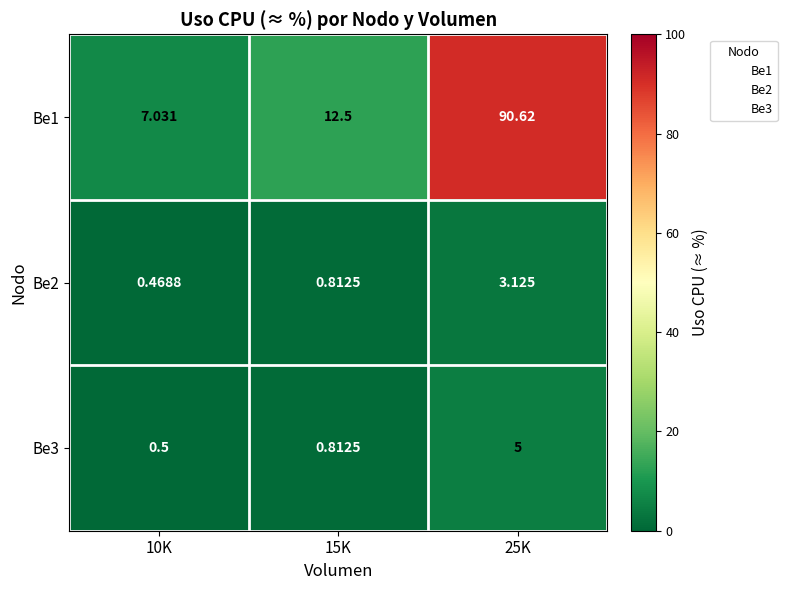

Between 10K and 25K, which series saw the biggest shift?

Be1